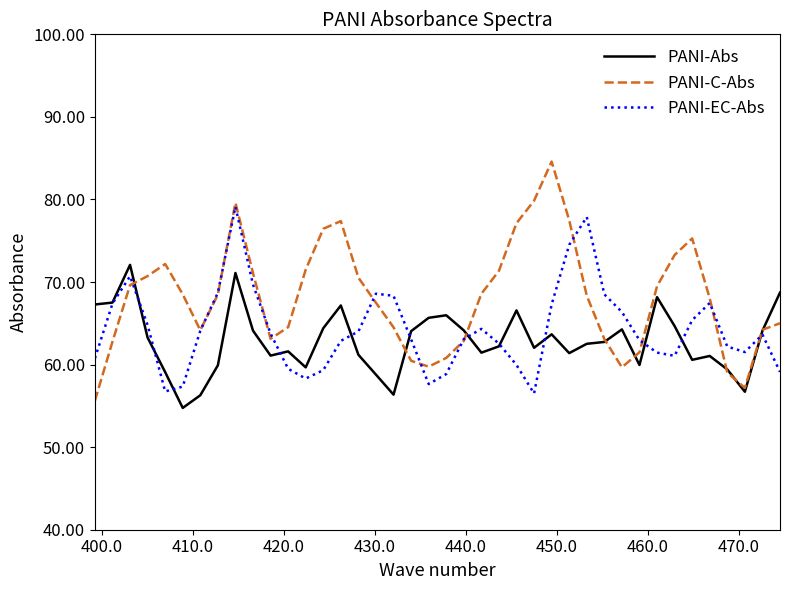

Rank the series by their maximum value, from lowest to highest.

PANI-Abs, PANI-EC-Abs, PANI-C-Abs